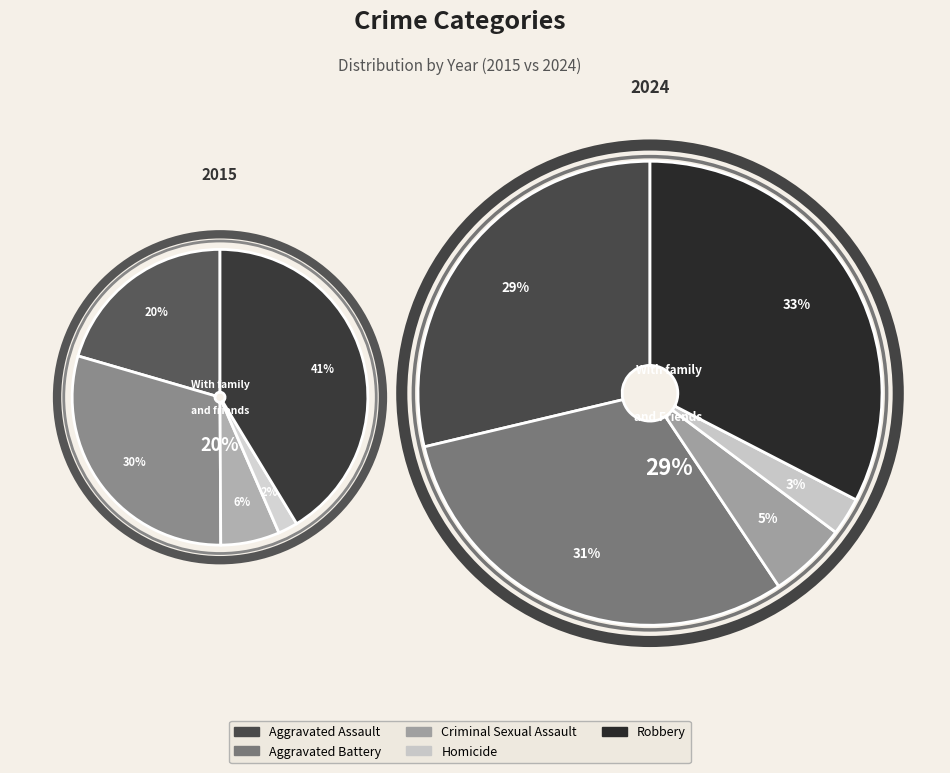

To the nearest percent, what is the average slice percentage?

20%